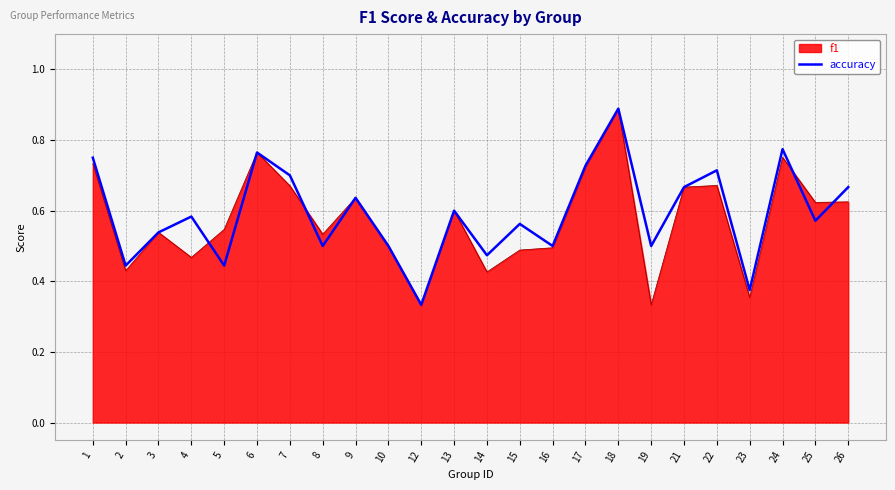

At 15, list the series in order from smallest to largest.

f1, accuracy